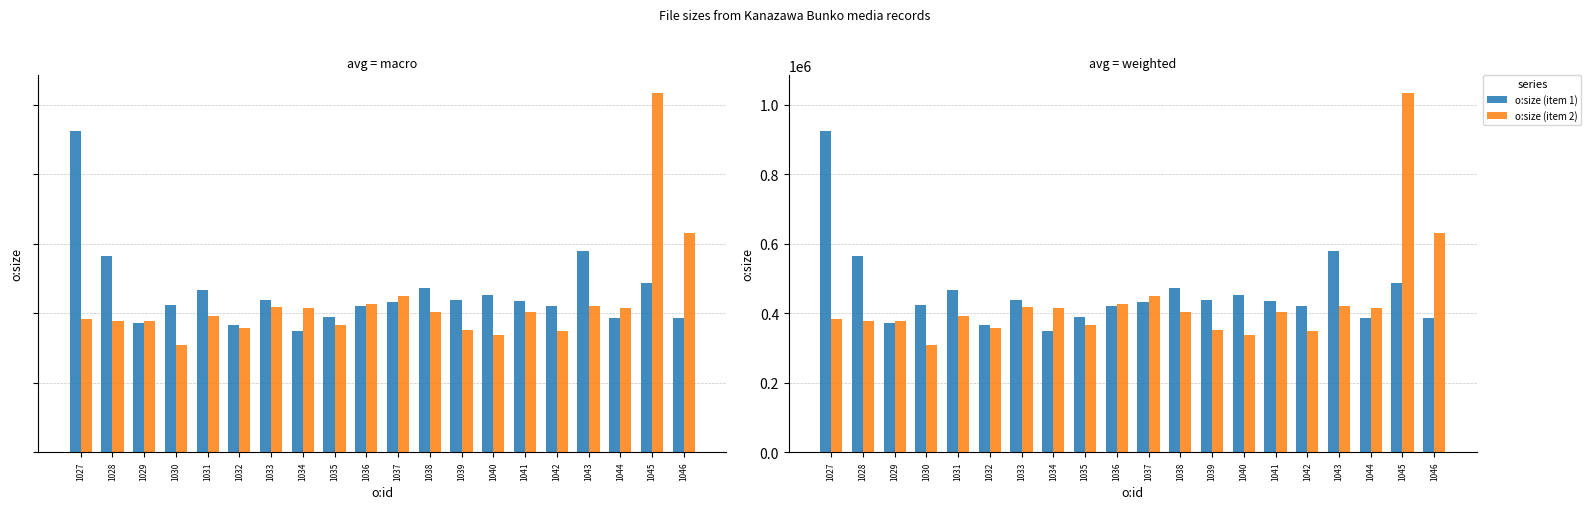

What is the minimum value for o:size (item 2)?

306813